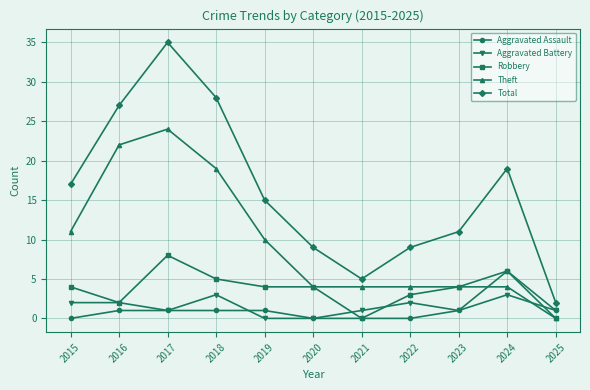

True or false: Robbery has a value of 2 at 2016.

True